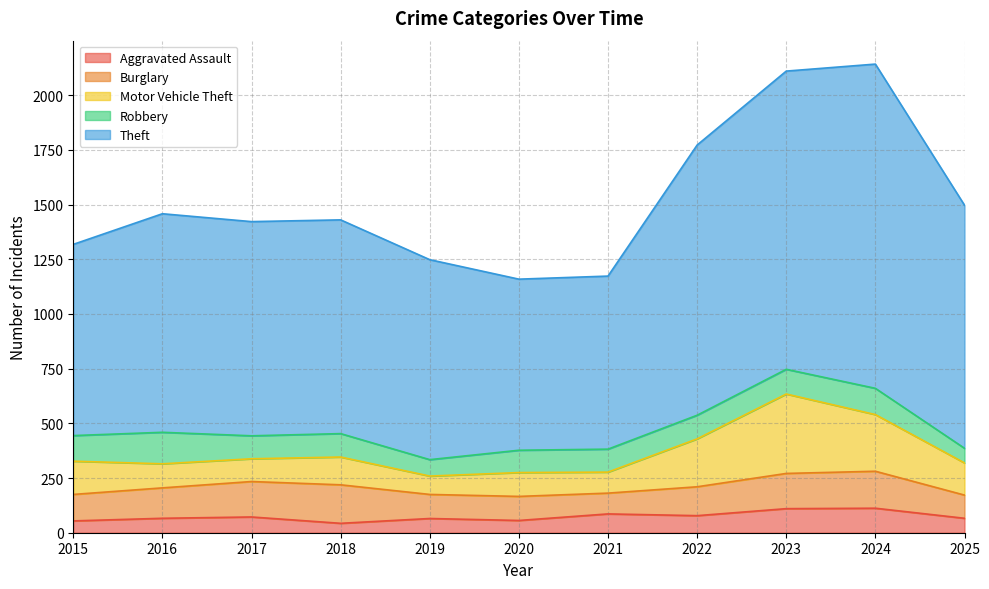

What is the spread (max minus min) of values at 2018?

934